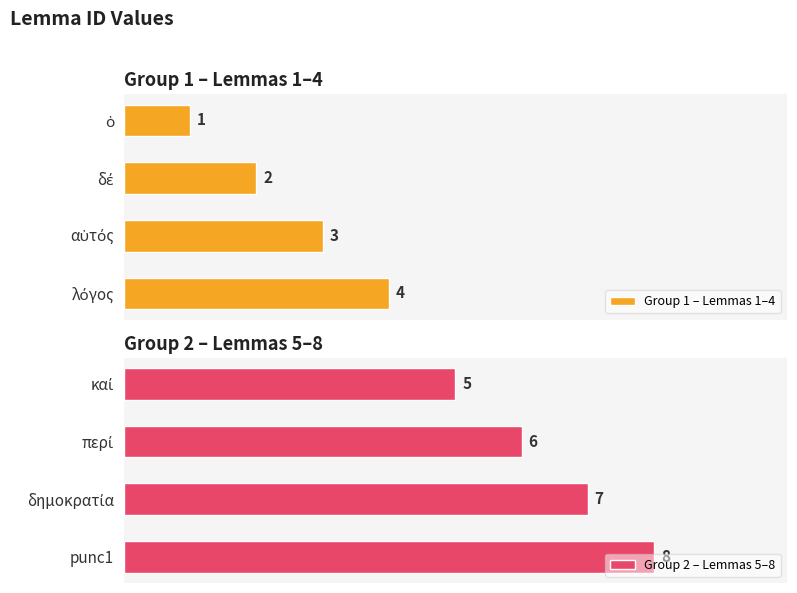

How many series are shown in this chart?

2